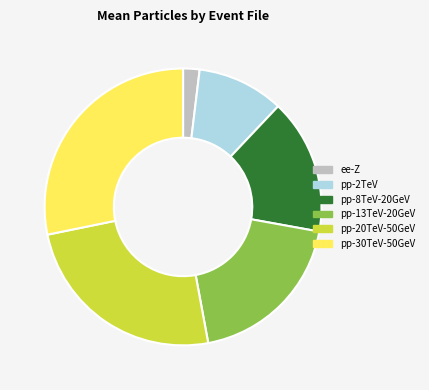

Is there a majority slice in this chart?

No